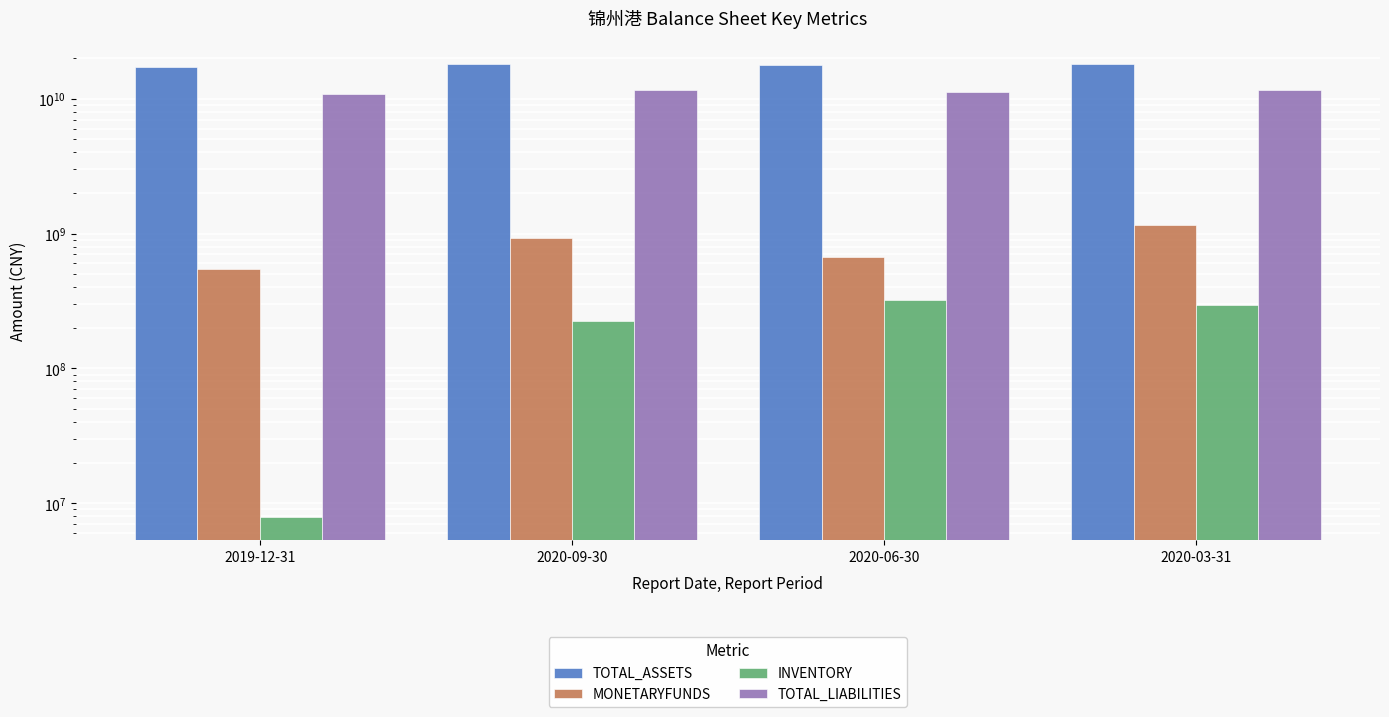

What are all the series names shown in the legend?

TOTAL_ASSETS, MONETARYFUNDS, INVENTORY, TOTAL_LIABILITIES